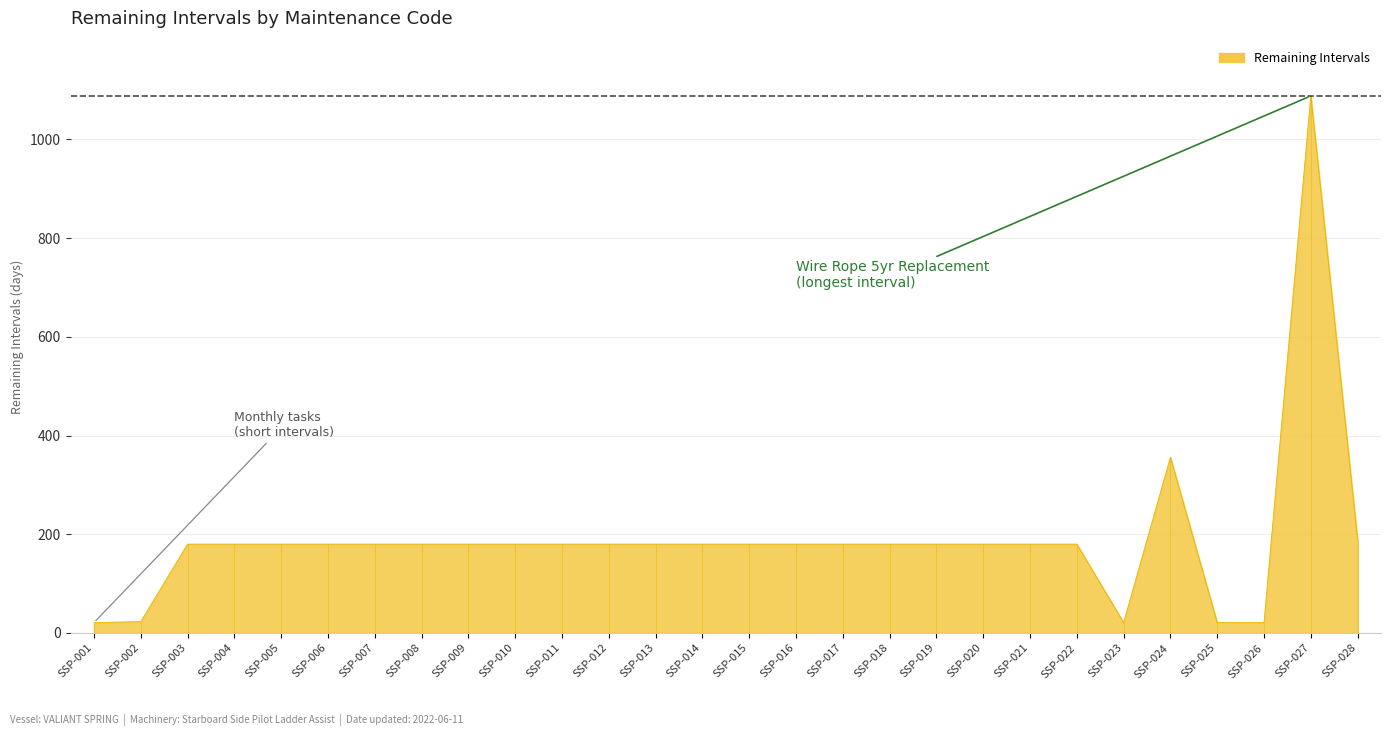

True or false: the data shows 21 at SSP-025.

True